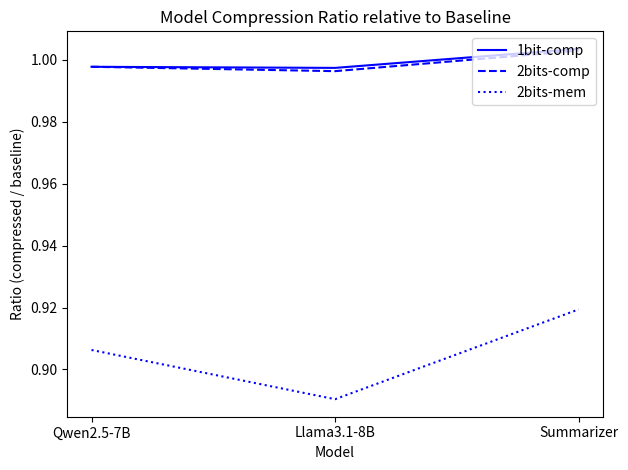

What is the spread (max minus min) of values at Summarizer?

0.1